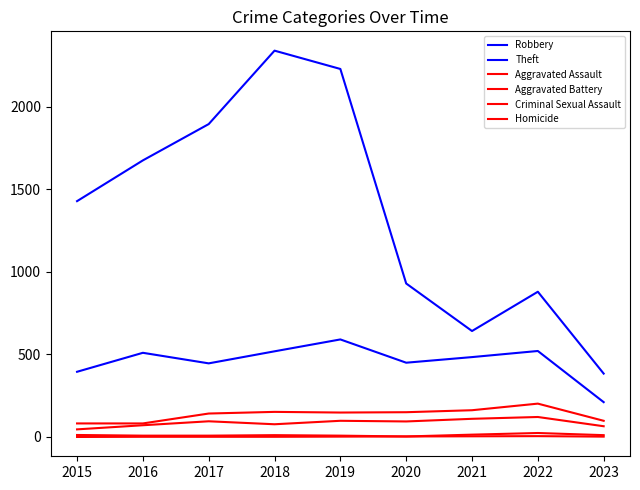

What is the total value across all series at 2021?

1416